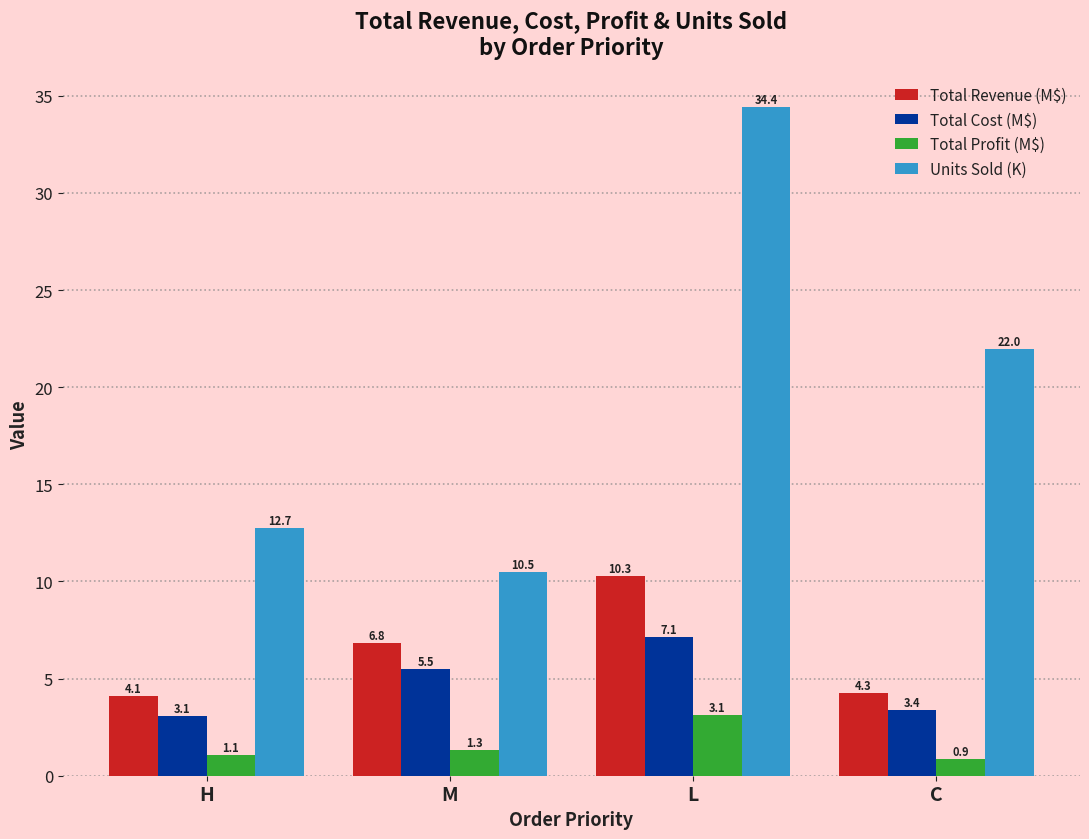

True or false: Units Sold (K) has a value of 8.9 at L.

False